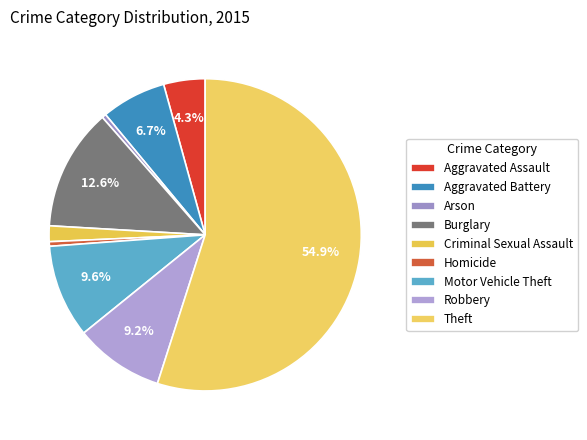

Is the sum of Robbery and Motor Vehicle Theft greater than half?

No